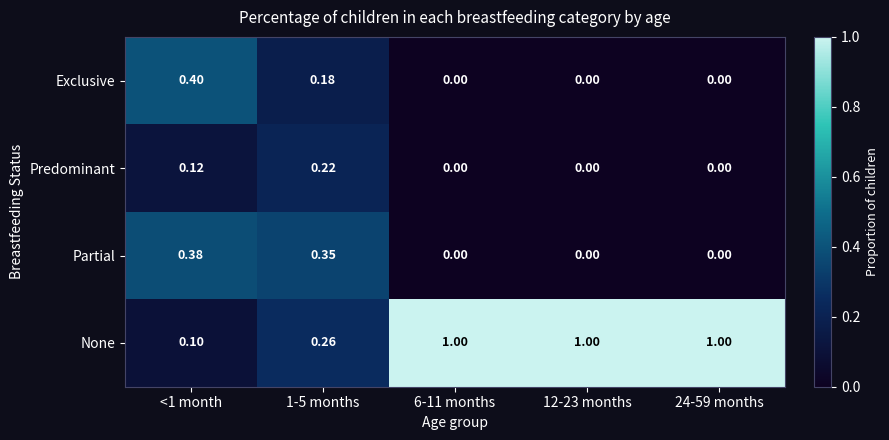

Between 1-5 months and 12-23 months, which series saw the biggest shift?

None